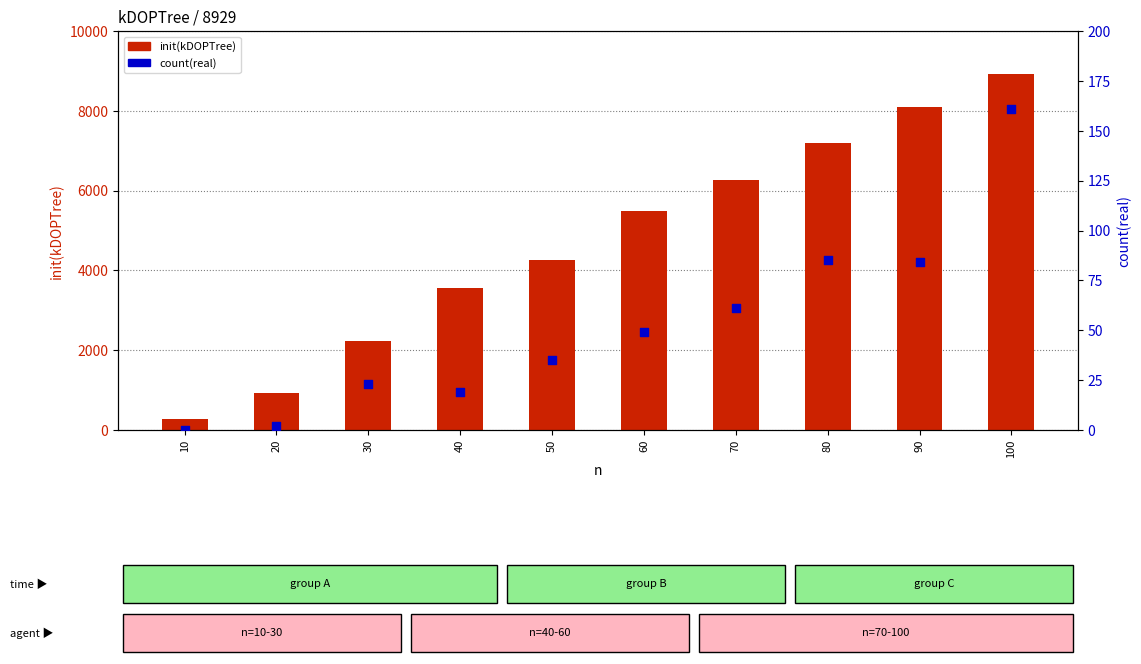

At how many categories does at least one series exceed 6891?

3